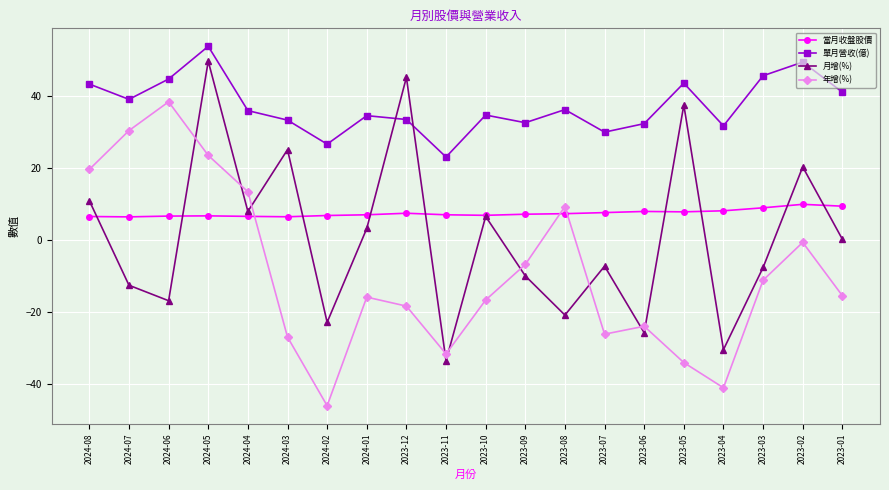

What are all the series names shown in the legend?

當月收盤股價, 單月營收(億), 月增(%), 年增(%)